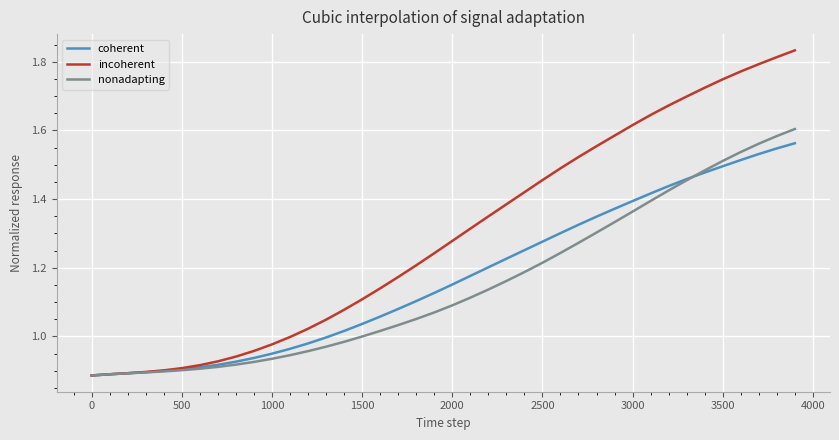

Which series has the widest spread of values?

incoherent